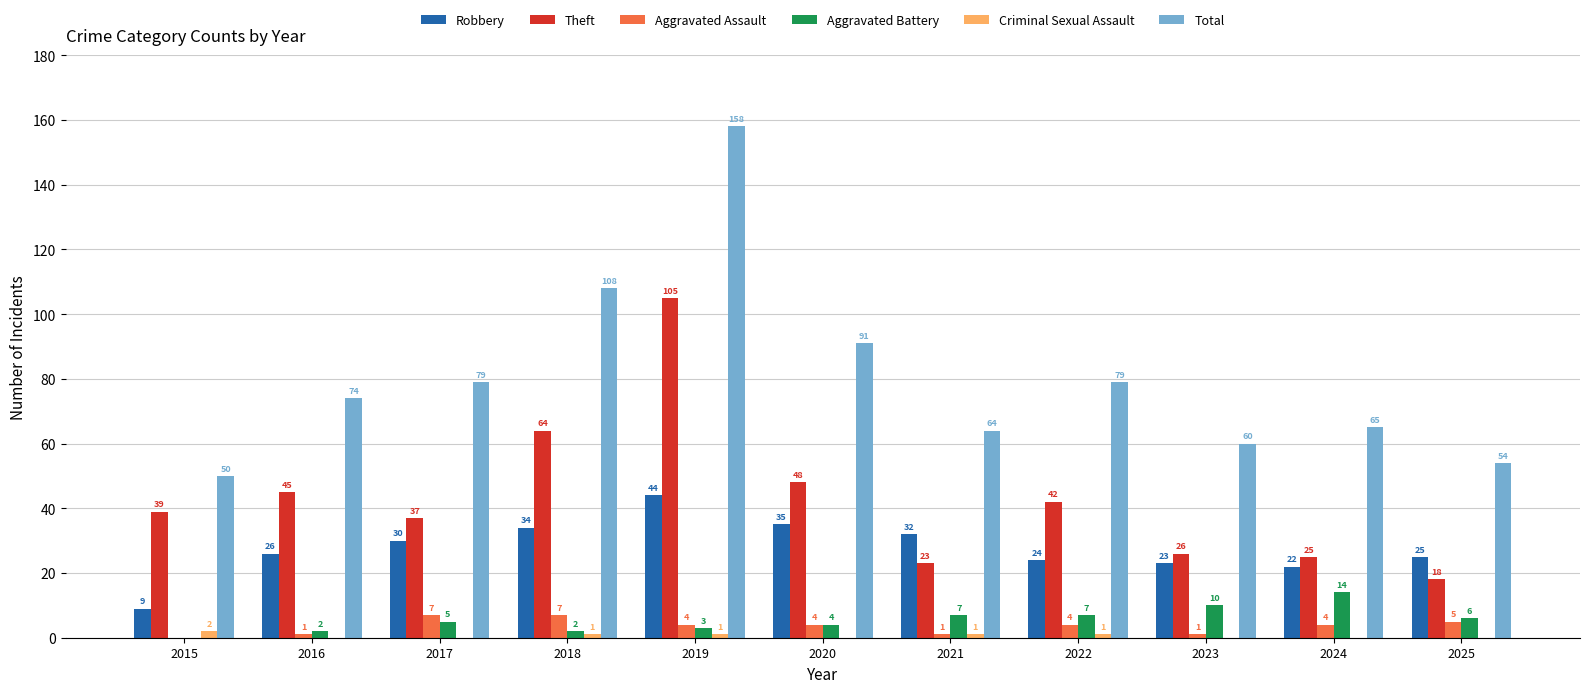

What is the sum of all Criminal Sexual Assault values?

6